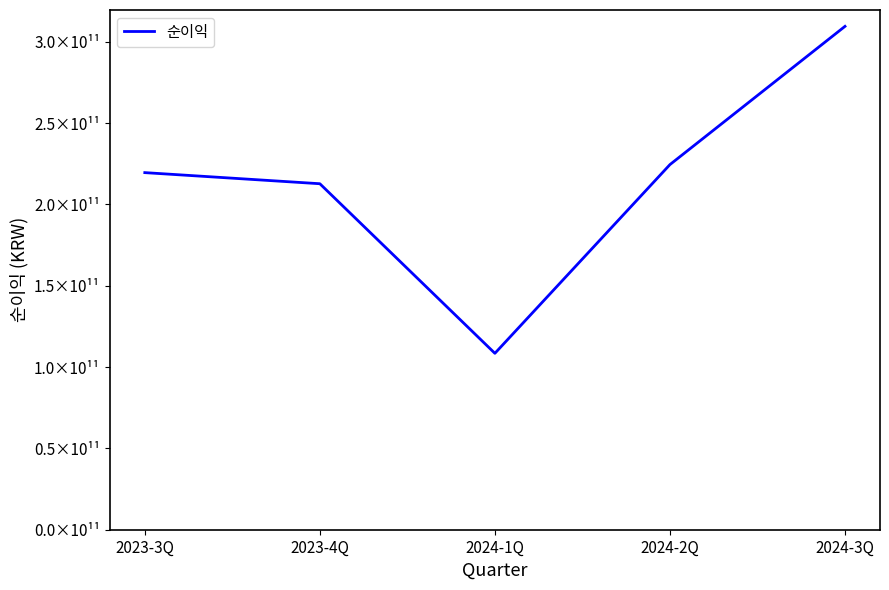

Which has a higher value, 2024-1Q or 2023-4Q?

2023-4Q